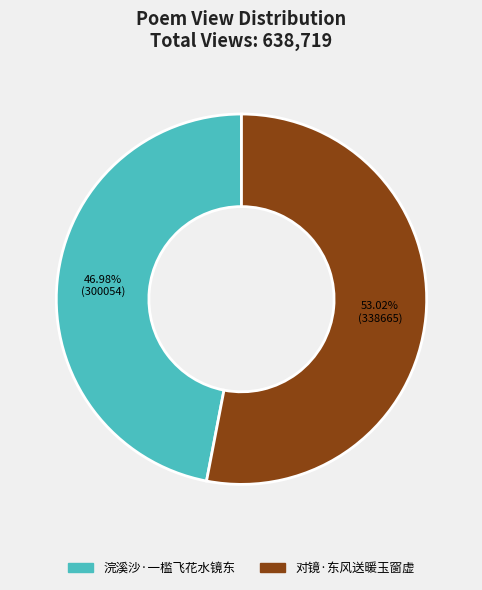

The 浣溪沙·一槛飞花水镜东 slice represents 47% of the pie. True or false?

True